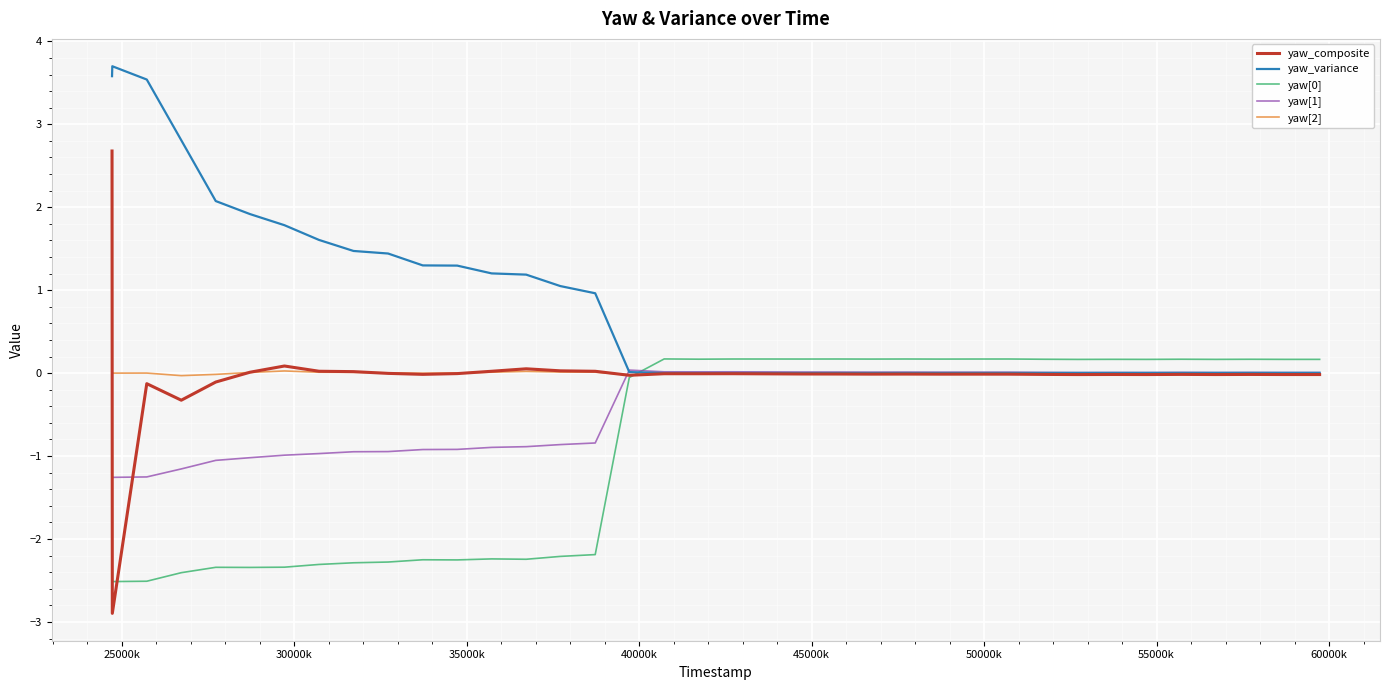

What is the lowest value of the yaw[1] series?

-1.3